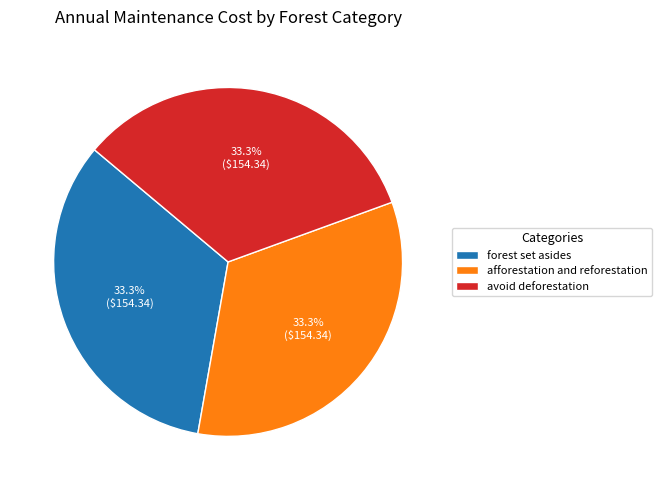

Approximately how many times larger is the value at avoid deforestation compared to afforestation and reforestation?

1.0